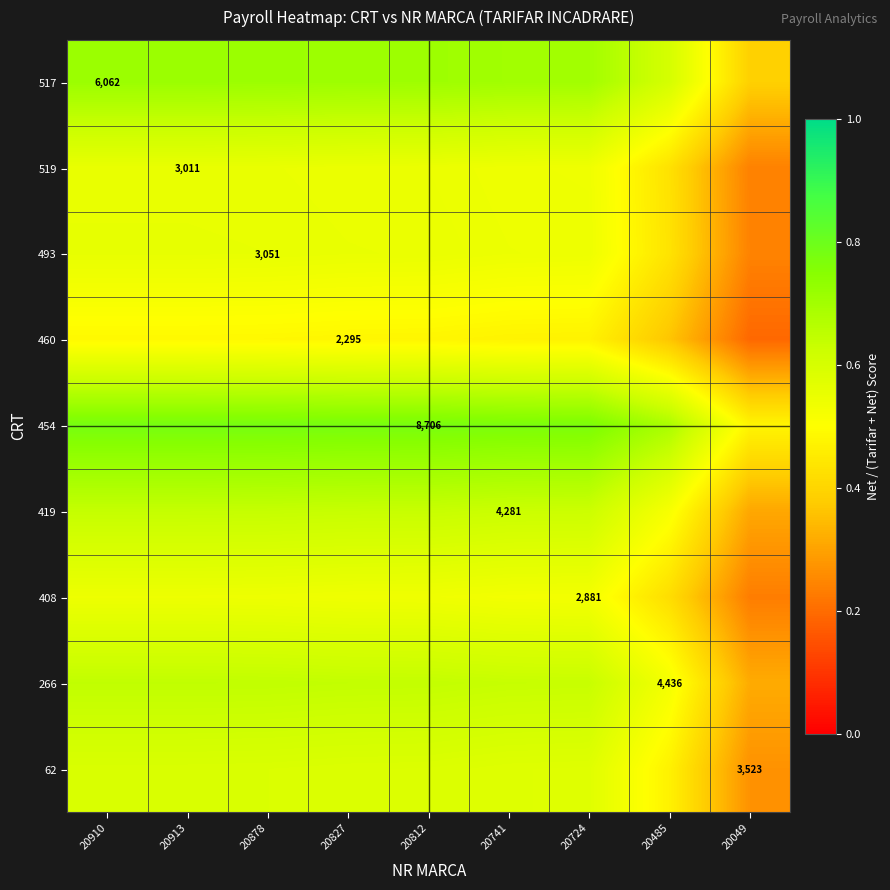

Rank the series by their maximum value, from lowest to highest.

460, 408, 519, 493, 62, 419, 266, 517, 454